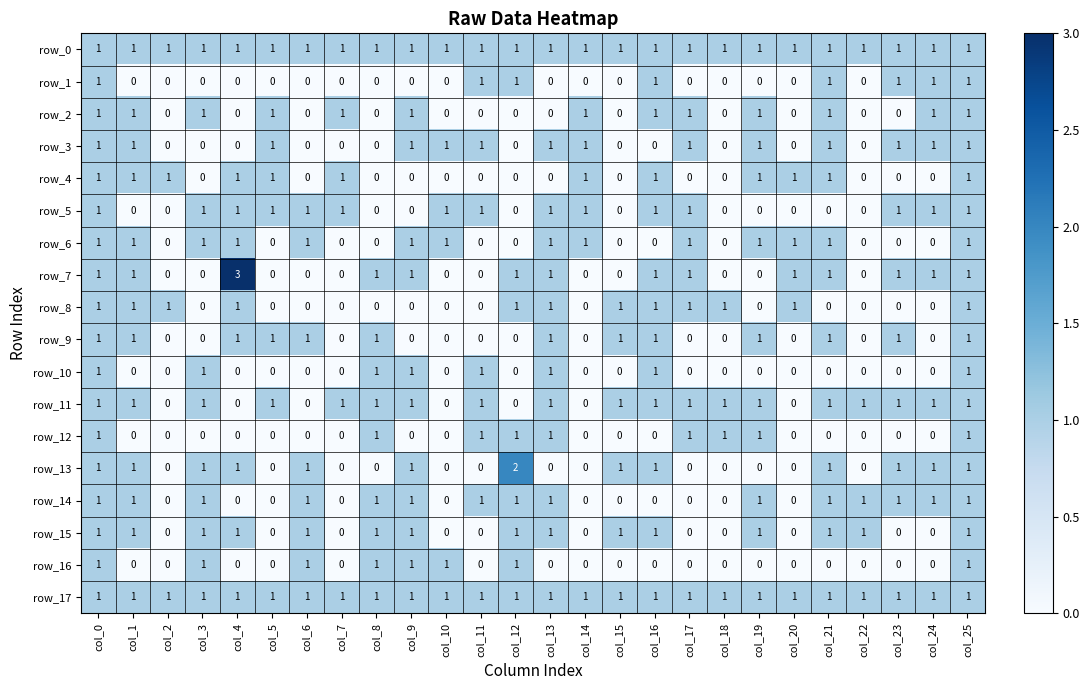

Reading left to right, what are all the values shown in this chart?

row_0: 1	1	1	1	1	1	1	1	1	1	1	1	1	1	1	1	1	1	1	1	1	1	1	1	1	1
row_1: 1	0	0	0	0	0	0	0	0	0	0	1	1	0	0	0	1	0	0	0	0	1	0	1	1	1
row_2: 1	1	0	1	0	1	0	1	0	1	0	0	0	0	1	0	1	1	0	1	0	1	0	0	1	1
row_3: 1	1	0	0	0	1	0	0	0	1	1	1	0	1	1	0	0	1	0	1	0	1	0	1	1	1
row_4: 1	1	1	0	1	1	0	1	0	0	0	0	0	0	1	0	1	0	0	1	1	1	0	0	0	1
row_5: 1	0	0	1	1	1	1	1	0	0	1	1	0	1	1	0	1	1	0	0	0	0	0	1	1	1
row_6: 1	1	0	1	1	0	1	0	0	1	1	0	0	1	1	0	0	1	0	1	1	1	0	0	0	1
row_7: 1	1	0	0	3	0	0	0	1	1	0	0	1	1	0	0	1	1	0	0	1	1	0	1	1	1
row_8: 1	1	1	0	1	0	0	0	0	0	0	0	1	1	0	1	1	1	1	0	1	0	0	0	0	1
row_9: 1	1	0	0	1	1	1	0	1	0	0	0	0	1	0	1	1	0	0	1	0	1	0	1	0	1
row_10: 1	0	0	1	0	0	0	0	1	1	0	1	0	1	0	0	1	0	0	0	0	0	0	0	0	1
row_11: 1	1	0	1	0	1	0	1	1	1	0	1	0	1	0	1	1	1	1	1	0	1	1	1	1	1
row_12: 1	0	0	0	0	0	0	0	1	0	0	1	1	1	0	0	0	1	1	1	0	0	0	0	0	1
row_13: 1	1	0	1	1	0	1	0	0	1	0	0	2	0	0	1	1	0	0	0	0	1	0	1	1	1
row_14: 1	1	0	1	0	0	1	0	1	1	0	1	1	1	0	0	0	0	0	1	0	1	1	1	1	1
row_15: 1	1	0	1	1	0	1	0	1	1	0	0	1	1	0	1	1	0	0	1	0	1	1	0	0	1
row_16: 1	0	0	1	0	0	1	0	1	1	1	0	1	0	0	0	0	0	0	0	0	0	0	0	0	1
row_17: 1	1	1	1	1	1	1	1	1	1	1	1	1	1	1	1	1	1	1	1	1	1	1	1	1	1